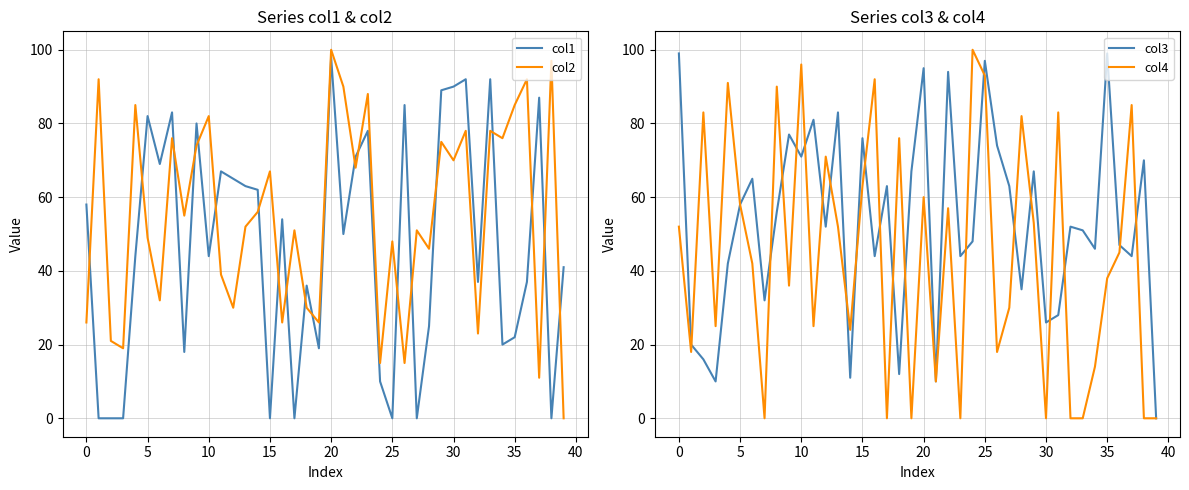

The value of col4 at 35 is 15. True or false?

False